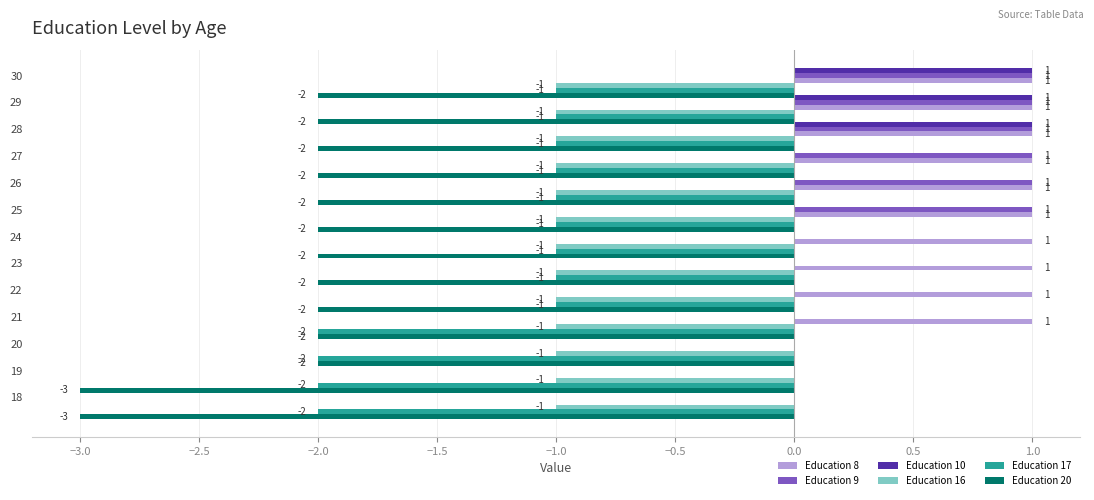

How many Education 8 values are between 1 and 2?

10